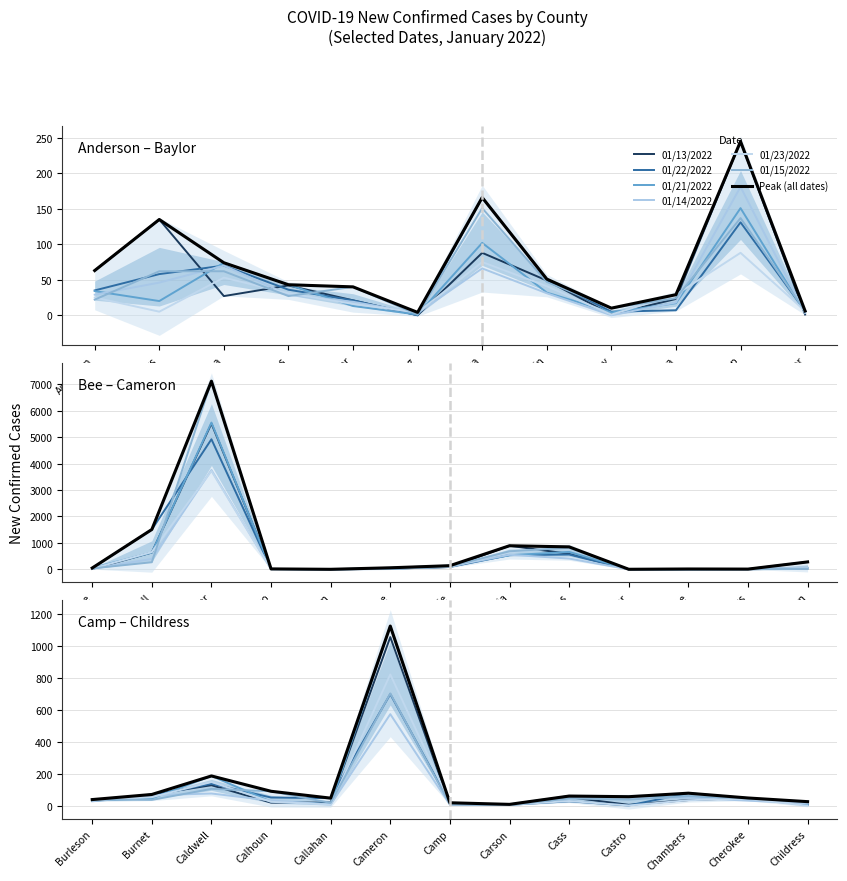

Reading right to left, what are all the values shown in this chart?

01/13/2022: Childress=6	Cherokee=49	Chambers=36	Castro=6	Cass=54	Carson=5	Camp=10	Cameron=1057	Callahan=20	Calhoun=20	Caldwell=129	Burnet=71	Burleson=32	Brown=37	Brooks=5	Briscoe=3	Brewster=4	Brazos=587	Brazoria=894	Bowie=91	Bosque=24	Borden=3	Blanco=15	Bexar=5515	Bell=637	Bee=18	Baylor=1	Bastrop=245	Bandera=23	Bailey=1	Austin=49	Atascosa=88	Armstrong=0	Archer=21	Aransas=42	Angelina=27	Andrews=135	Anderson=63
01/22/2022: Childress=5	Cherokee=48	Chambers=79	Castro=2	Cass=28	Carson=6	Camp=17	Cameron=700	Callahan=48	Calhoun=52	Caldwell=138	Burnet=64	Burleson=31	Brown=282	Brooks=11	Briscoe=7	Brewster=3	Brazos=562	Brazoria=539	Bowie=91	Bosque=32	Borden=0	Blanco=18	Bexar=4920	Bell=1508	Bee=48	Baylor=6	Bastrop=131	Bandera=7	Bailey=5	Austin=51	Atascosa=166	Armstrong=0	Archer=21	Aransas=36	Angelina=70	Andrews=58	Anderson=35
01/21/2022: Childress=11	Cherokee=46	Chambers=58	Castro=57	Cass=61	Carson=9	Camp=15	Cameron=1126	Callahan=12	Calhoun=26	Caldwell=187	Burnet=46	Burleson=33	Brown=51	Brooks=9	Briscoe=1	Brewster=1	Brazos=661	Brazoria=535	Bowie=140	Bosque=60	Borden=3	Blanco=8	Bexar=5551	Bell=636	Bee=52	Baylor=4	Bastrop=151	Bandera=17	Bailey=4	Austin=32	Atascosa=102	Armstrong=1	Archer=13	Aransas=43	Angelina=74	Andrews=20	Anderson=34
01/14/2022: Childress=15	Cherokee=32	Chambers=51	Castro=49	Cass=58	Carson=5	Camp=7	Cameron=574	Callahan=8	Calhoun=33	Caldwell=77	Burnet=66	Burleson=28	Brown=66	Brooks=11	Briscoe=15	Brewster=0	Brazos=409	Brazoria=554	Bowie=114	Bosque=13	Borden=1	Blanco=8	Bexar=3756	Bell=397	Bee=24	Baylor=3	Bastrop=181	Bandera=18	Bailey=0	Austin=31	Atascosa=66	Armstrong=3	Archer=19	Aransas=29	Angelina=70	Andrews=46	Anderson=29
01/23/2022: Childress=0	Cherokee=45	Chambers=35	Castro=2	Cass=30	Carson=6	Camp=19	Cameron=823	Callahan=7	Calhoun=25	Caldwell=149	Burnet=54	Burleson=35	Brown=39	Brooks=4	Briscoe=4	Brewster=2	Brazos=851	Brazoria=656	Bowie=93	Bosque=48	Borden=0	Blanco=9	Bexar=3720	Bell=655	Bee=28	Baylor=6	Bastrop=88	Bandera=29	Bailey=1	Austin=41	Atascosa=75	Armstrong=4	Archer=16	Aransas=31	Angelina=53	Andrews=5	Anderson=25
01/15/2022: Childress=26	Cherokee=47	Chambers=61	Castro=39	Cass=46	Carson=5	Camp=9	Cameron=704	Callahan=18	Calhoun=91	Caldwell=106	Burnet=37	Burleson=39	Brown=23	Brooks=4	Briscoe=7	Brewster=2	Brazos=818	Brazoria=684	Bowie=112	Bosque=19	Borden=1	Blanco=11	Bexar=7115	Bell=270	Bee=37	Baylor=6	Bastrop=137	Bandera=24	Bailey=10	Austin=47	Atascosa=151	Armstrong=1	Archer=40	Aransas=27	Angelina=62	Andrews=62	Anderson=22